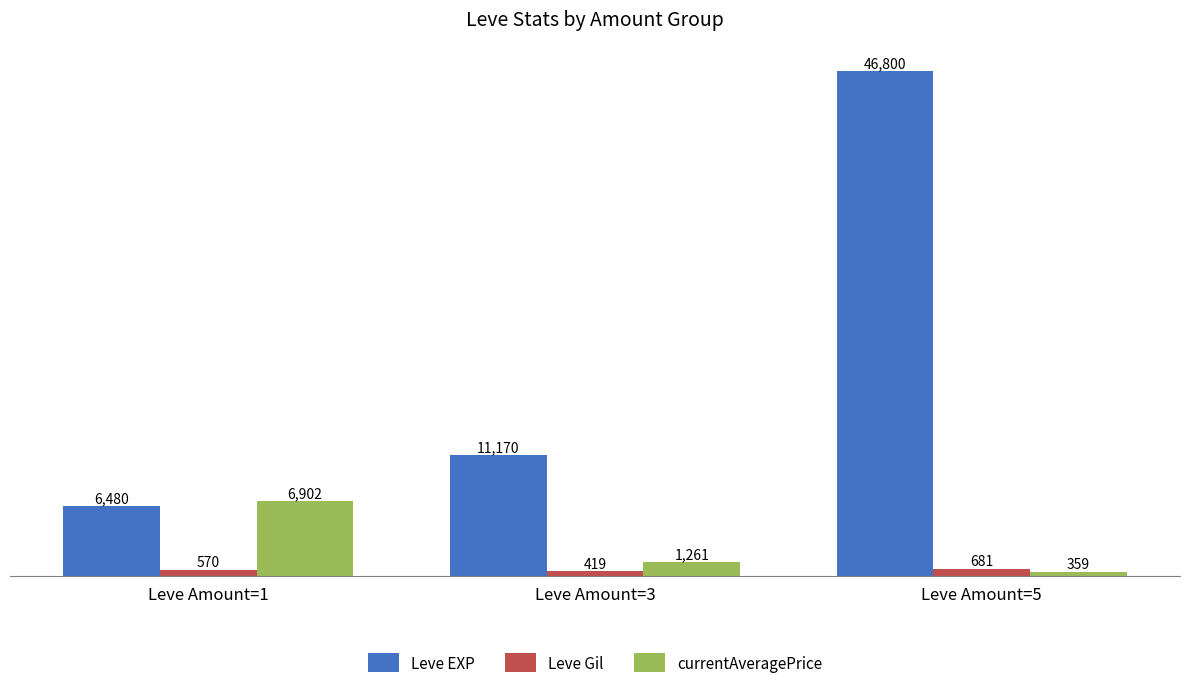

How many distinct data groups are displayed?

3